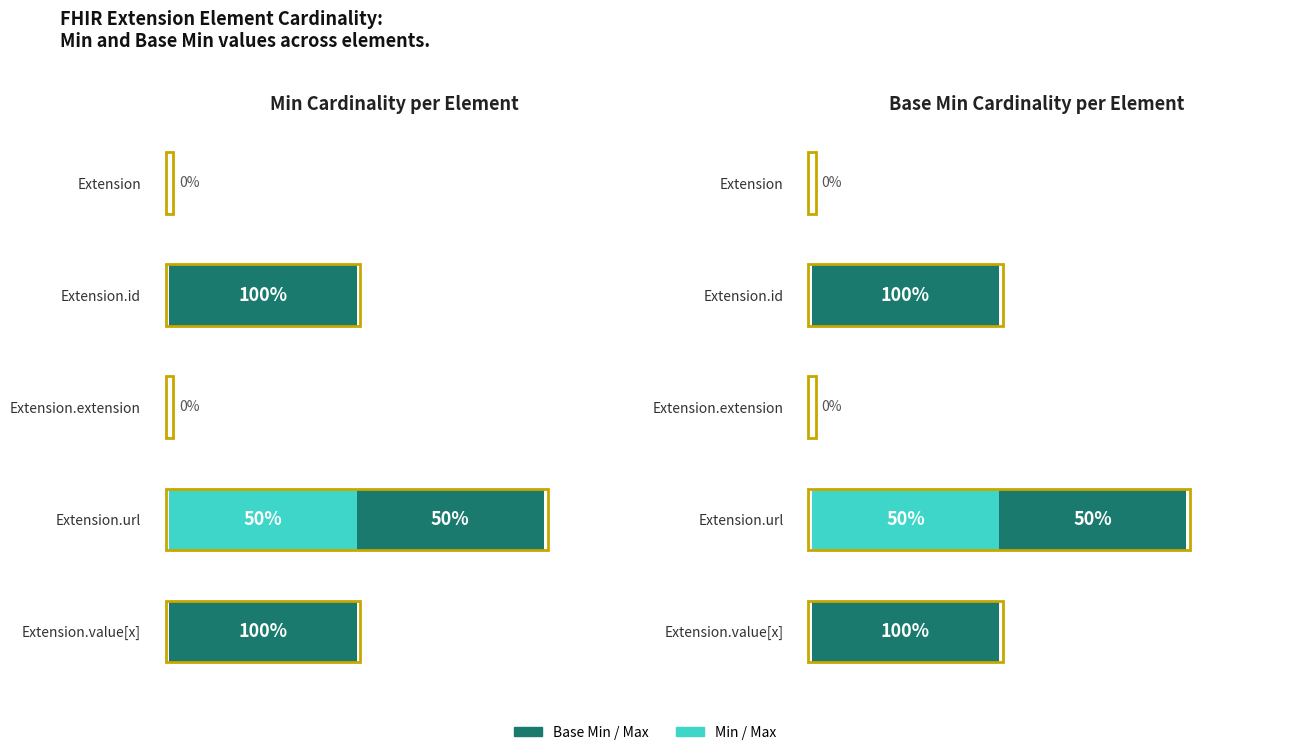

True or false: Base Min has a value of 1 at Extension.id.

True